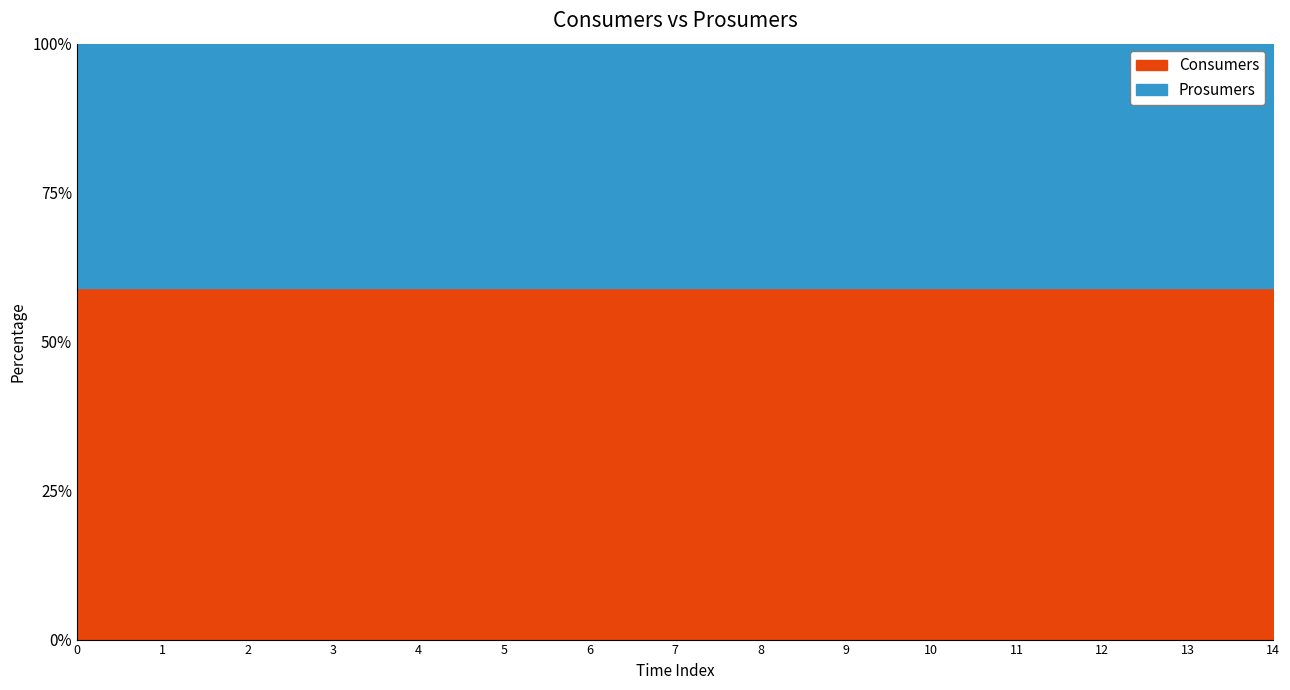

Is it true that Consumers equals 635 at 6?

True